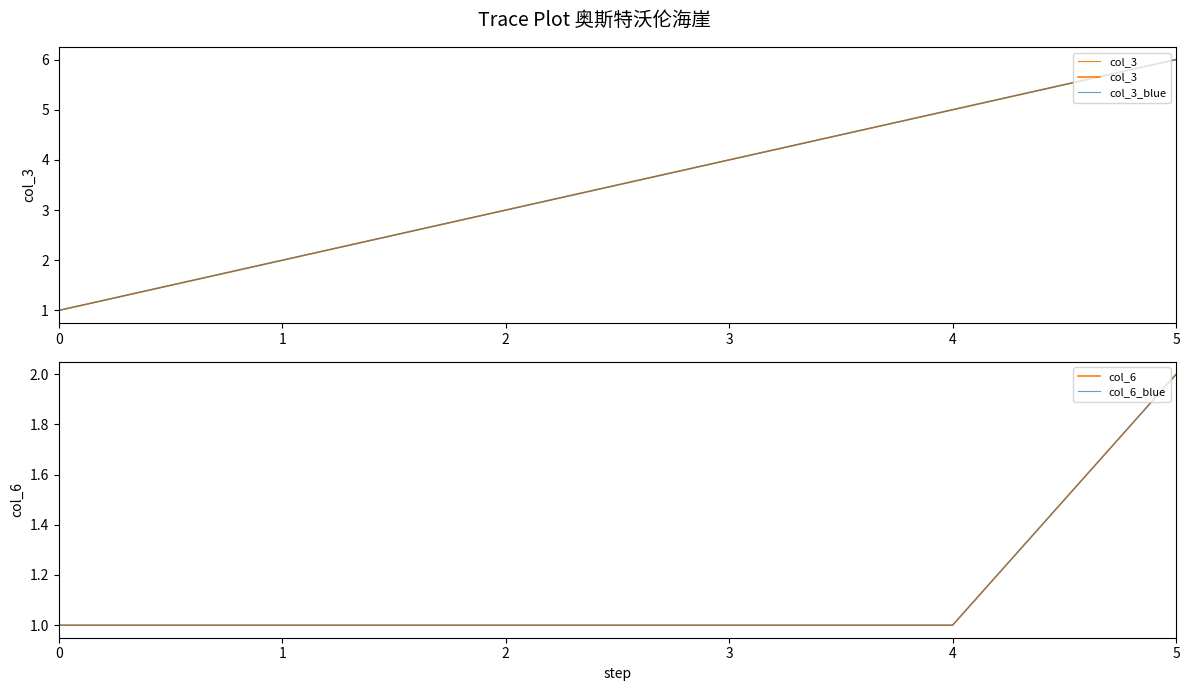

At how many categories does at least one series exceed 1?

5